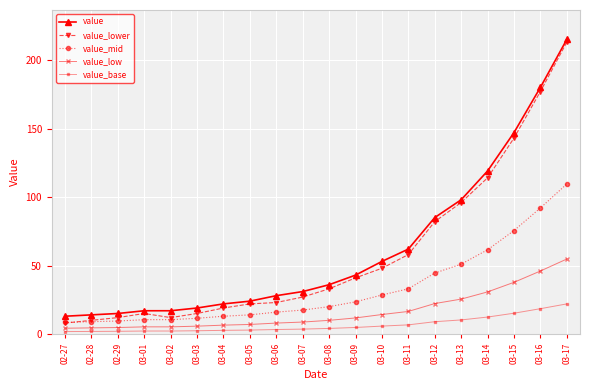

What position from the left is 03-08?

11